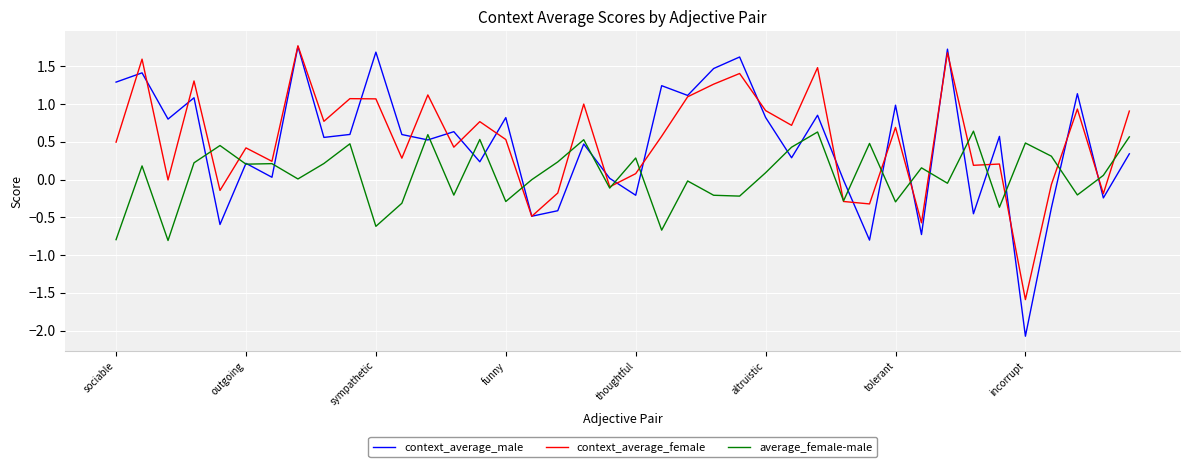

What is the lowest value of the context_average_female series?

-1.6